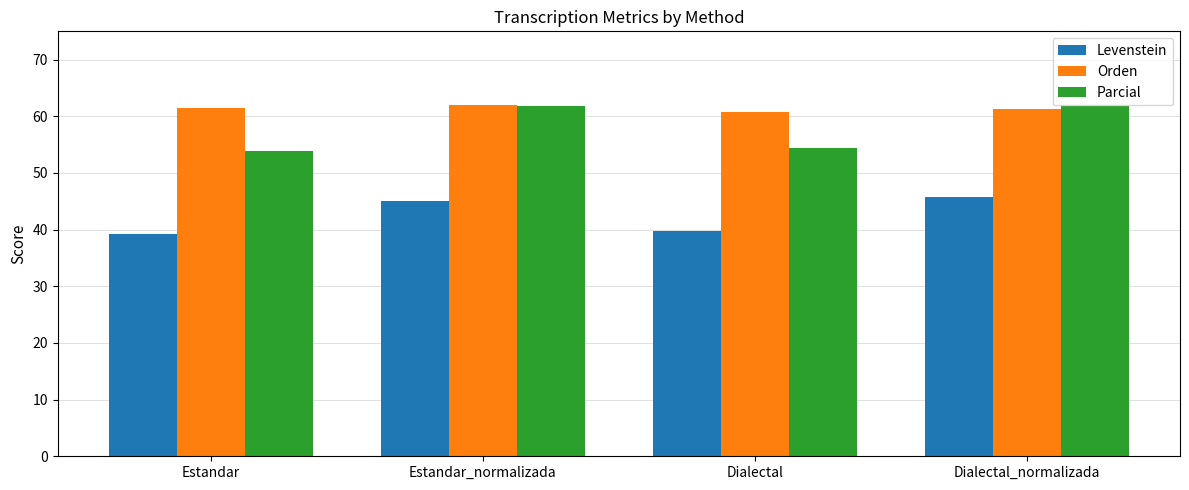

What are all the series names shown in the legend?

Levenstein, Orden, Parcial